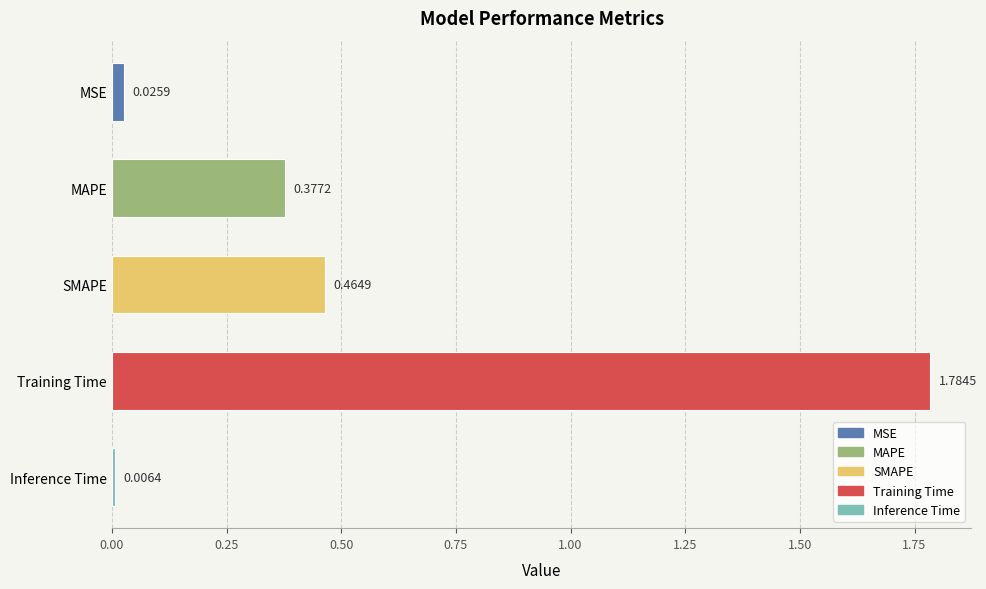

How many series are shown in this chart?

1